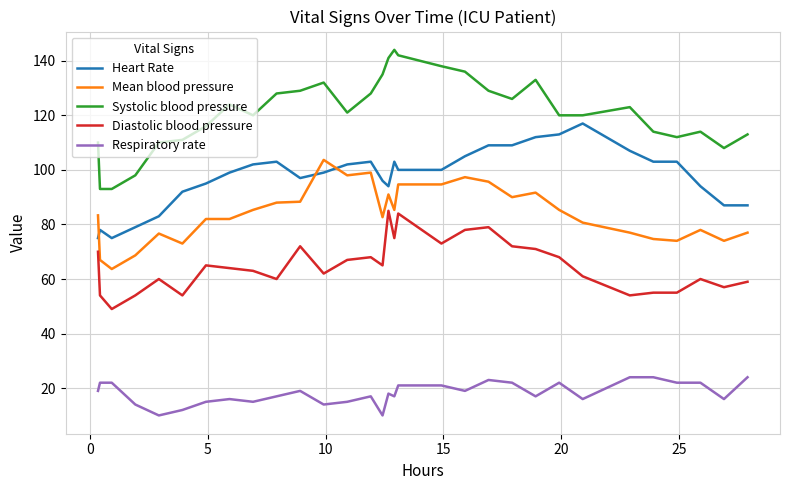

Rank the series by their maximum value, from highest to lowest.

Systolic blood pressure, Heart Rate, Mean blood pressure, Diastolic blood pressure, Respiratory rate